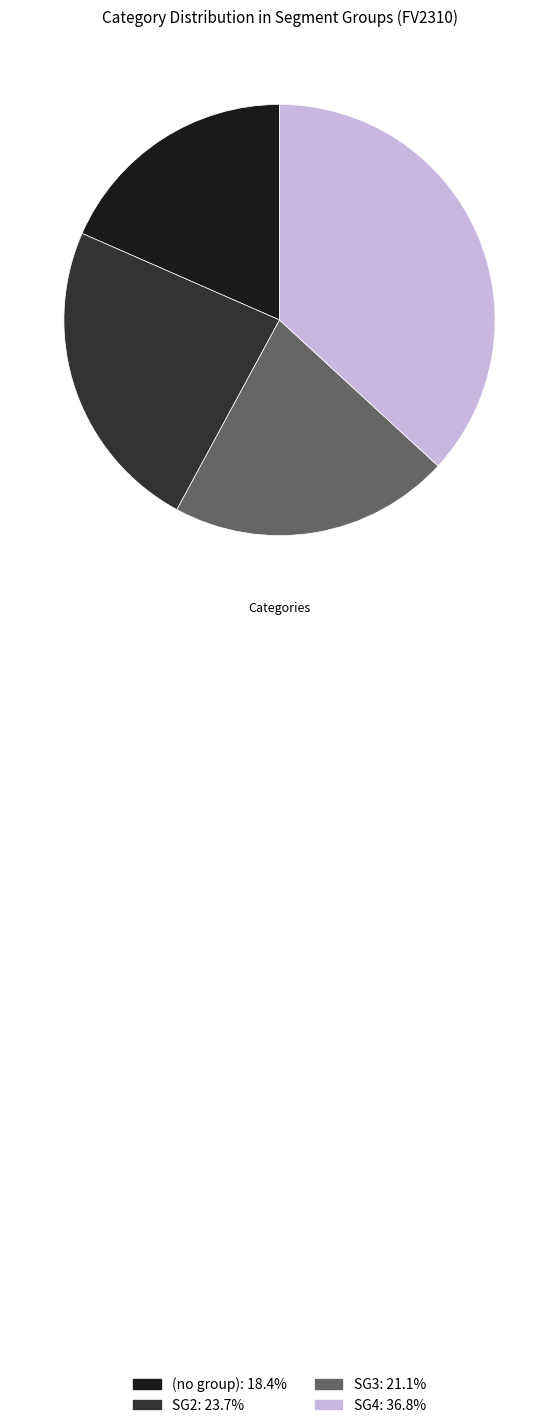

Does any single category account for the majority?

No